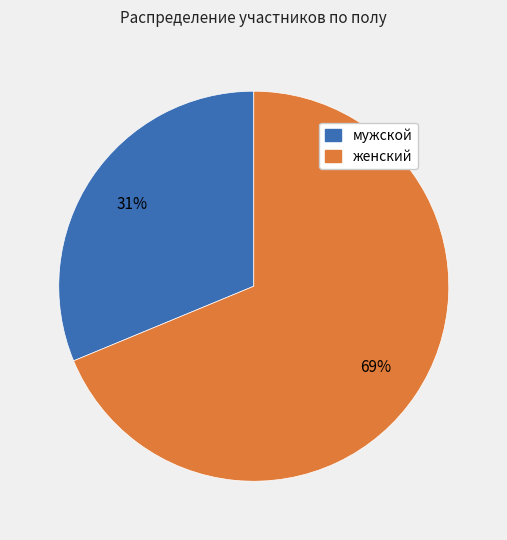

To the nearest percent, what is the average slice percentage?

50%